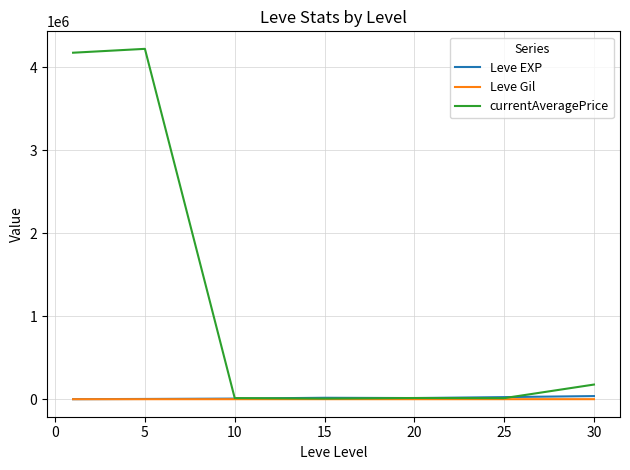

What is the difference between the maximum and second lowest values in the Leve Gil series?

225.9